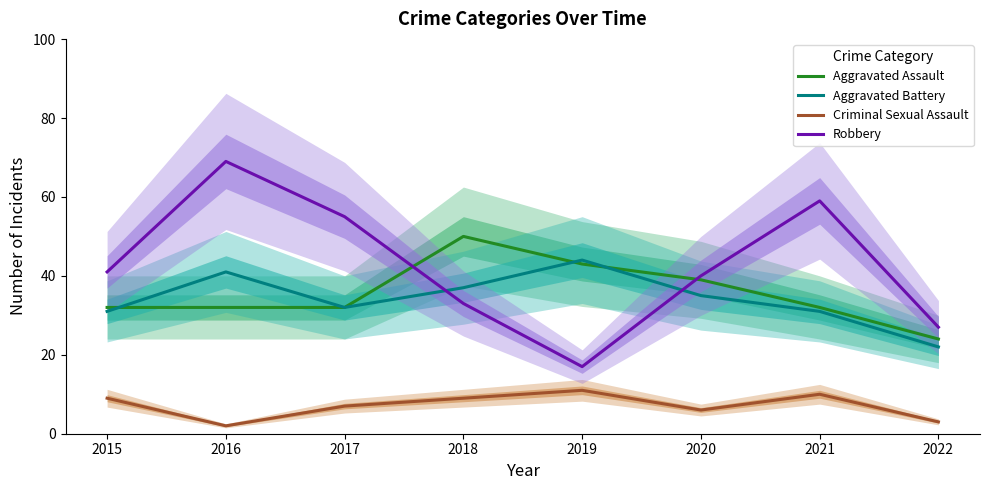

Where does the Aggravated Assault series first go above 32?

2018